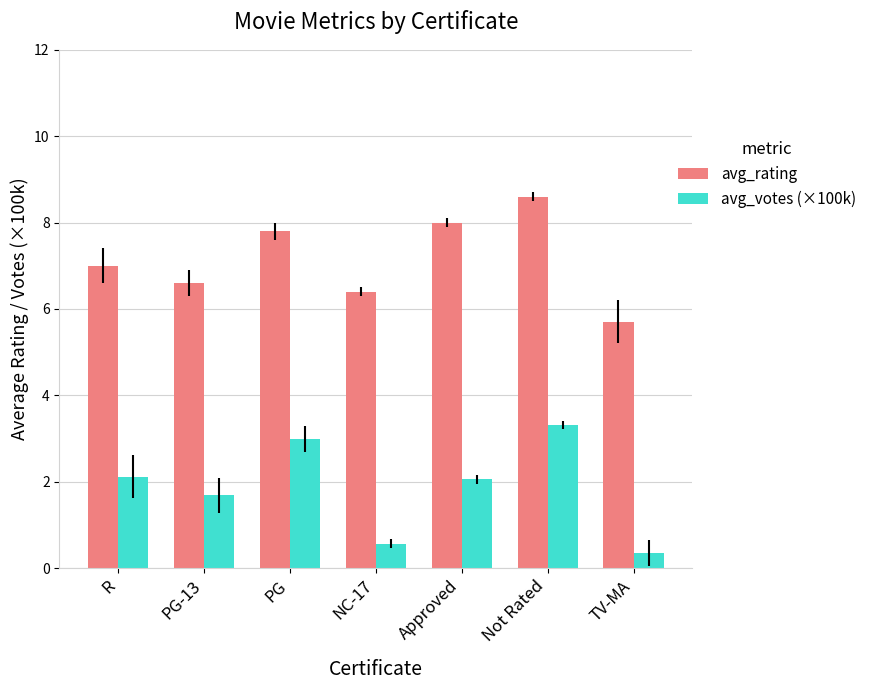

Rank the series at TV-MA from highest to lowest value.

avg_rating, avg_votes (×100k)